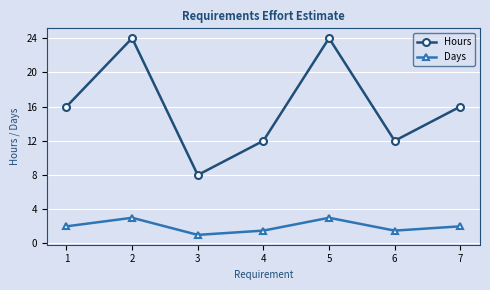

True or false: Days has more than 2 interior local peaks.

False